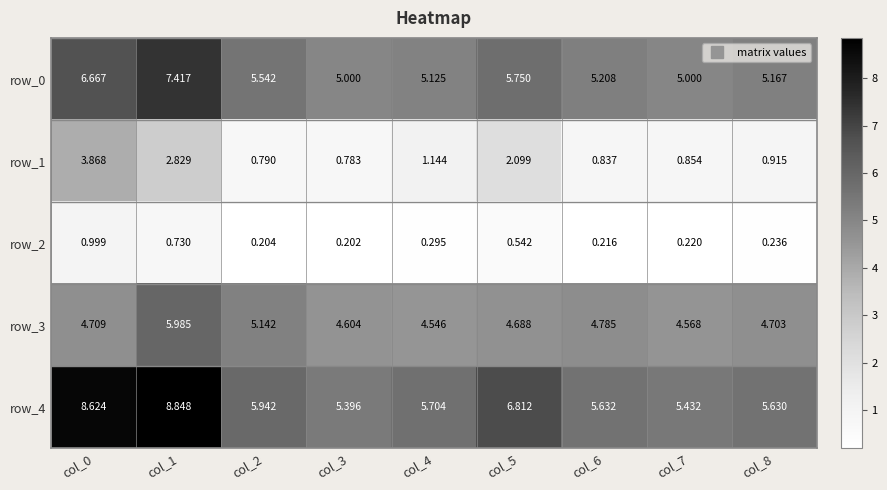

Reading left to right, extract all data points from this chart.

row_0: col_0=6.7	col_1=7.4	col_2=5.5	col_3=5.0	col_4=5.1	col_5=5.8	col_6=5.2	col_7=5.0	col_8=5.2
row_1: col_0=3.9	col_1=2.8	col_2=0.8	col_3=0.8	col_4=1.1	col_5=2.1	col_6=0.8	col_7=0.9	col_8=0.9
row_2: col_0=1.0	col_1=0.7	col_2=0.2	col_3=0.2	col_4=0.3	col_5=0.5	col_6=0.2	col_7=0.2	col_8=0.2
row_3: col_0=4.7	col_1=6.0	col_2=5.1	col_3=4.6	col_4=4.5	col_5=4.7	col_6=4.8	col_7=4.6	col_8=4.7
row_4: col_0=8.6	col_1=8.8	col_2=5.9	col_3=5.4	col_4=5.7	col_5=6.8	col_6=5.6	col_7=5.4	col_8=5.6